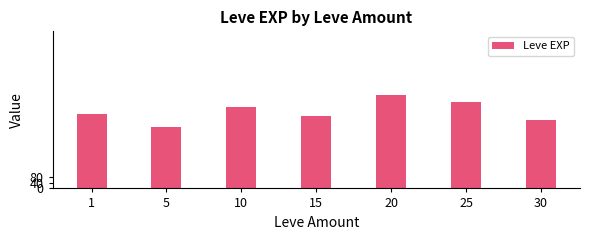

Approximately how many times larger is the value at 5 compared to 10?

0.8